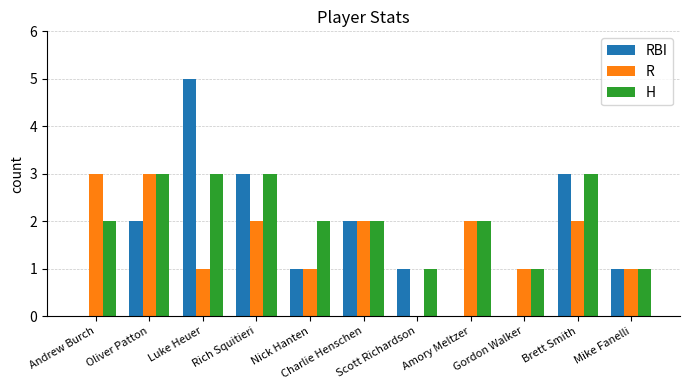

Reading left to right, extract all data points from this chart.

RBI: Andrew Burch=0	Oliver Patton=2	Luke Heuer=5	Rich Squitieri=3	Nick Hanten=1	Charlie Henschen=2	Scott Richardson=1	Amory Meltzer=0	Gordon Walker=0	Brett Smith=3	Mike Fanelli=1
R: Andrew Burch=3	Oliver Patton=3	Luke Heuer=1	Rich Squitieri=2	Nick Hanten=1	Charlie Henschen=2	Scott Richardson=0	Amory Meltzer=2	Gordon Walker=1	Brett Smith=2	Mike Fanelli=1
H: Andrew Burch=2	Oliver Patton=3	Luke Heuer=3	Rich Squitieri=3	Nick Hanten=2	Charlie Henschen=2	Scott Richardson=1	Amory Meltzer=2	Gordon Walker=1	Brett Smith=3	Mike Fanelli=1